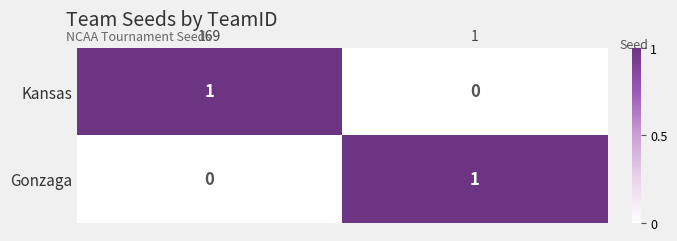

At how many categories does at least one series exceed 0?

2